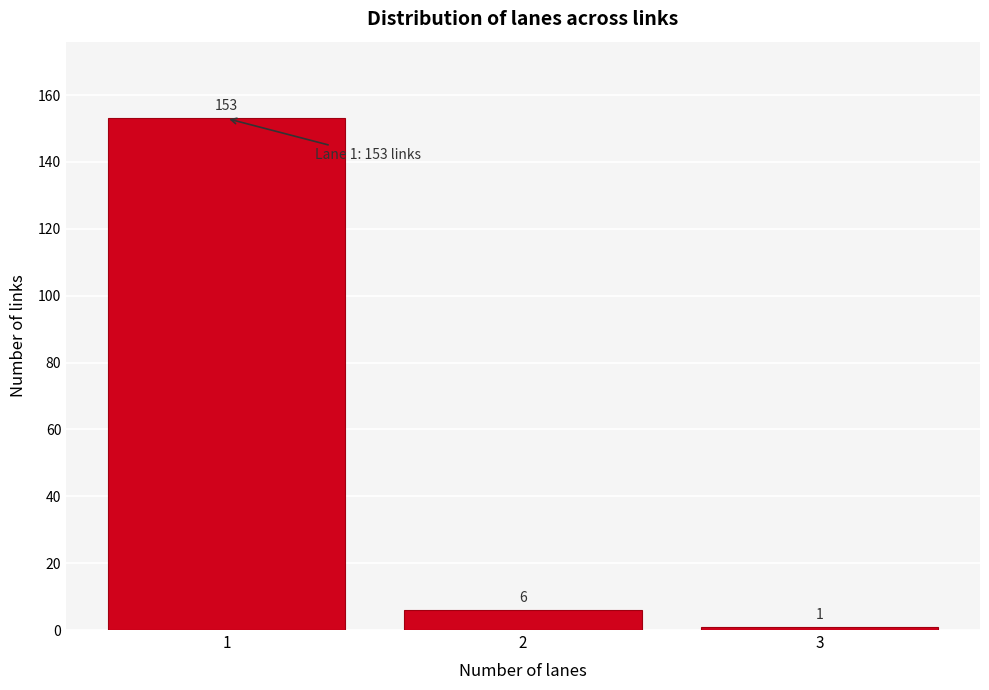

Reading right to left, list all the values displayed in this chart.

3=1	2=6	1=153